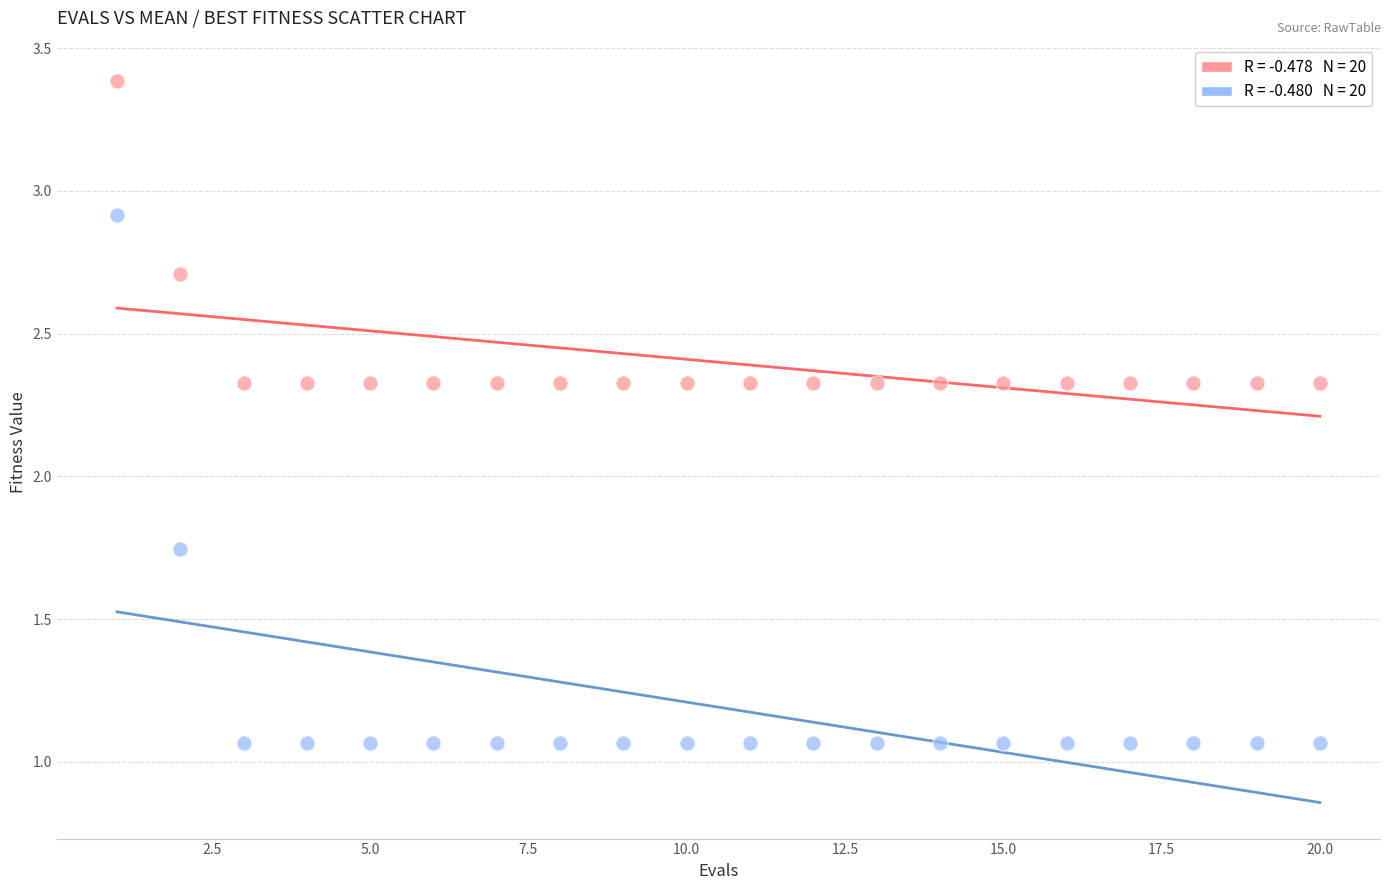

Across all data points, what is the range of X values (max minus min)?

19.0